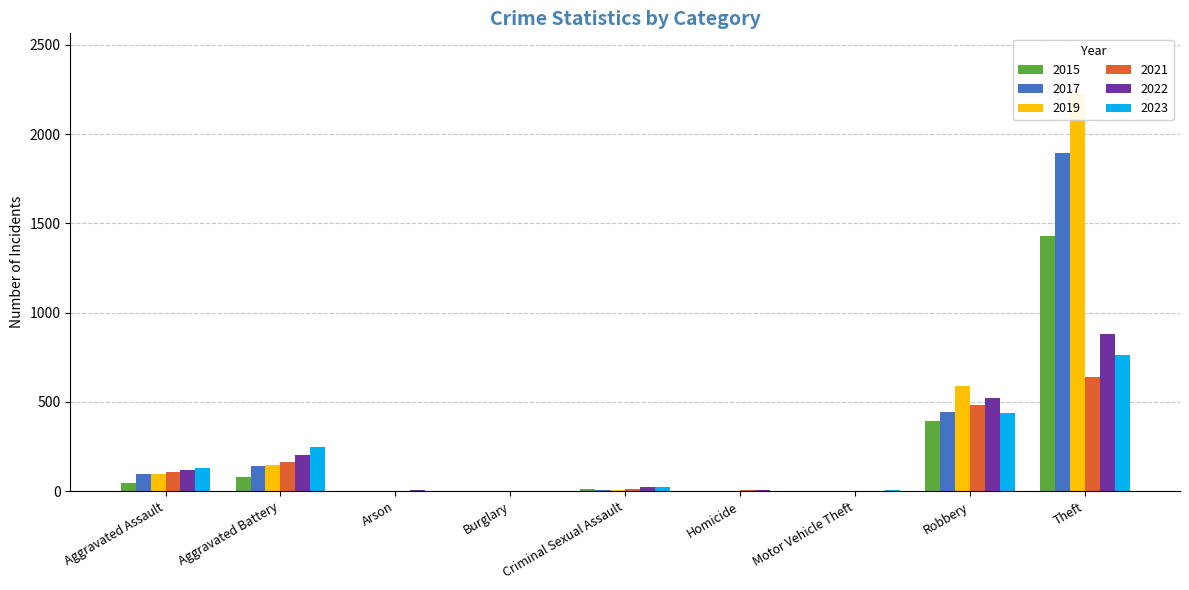

Which series has the largest total across all categories?

2019